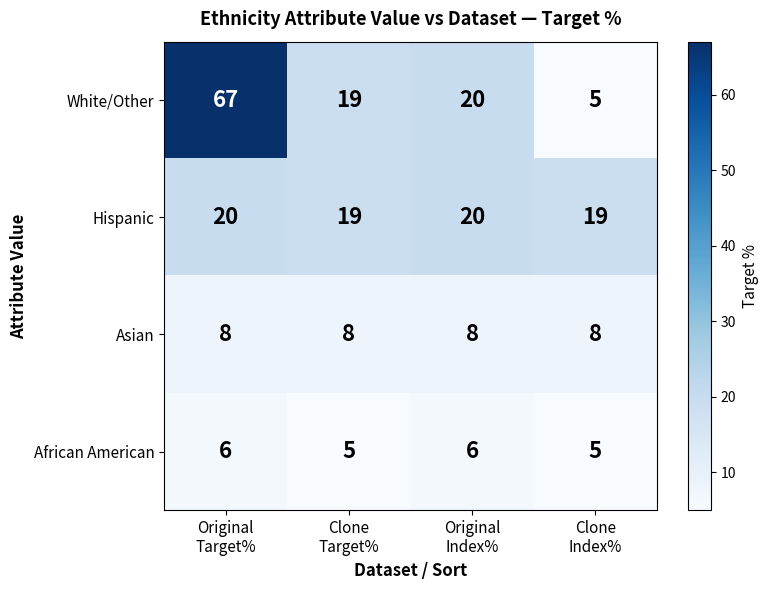

Which series has the largest total across all categories?

White/Other